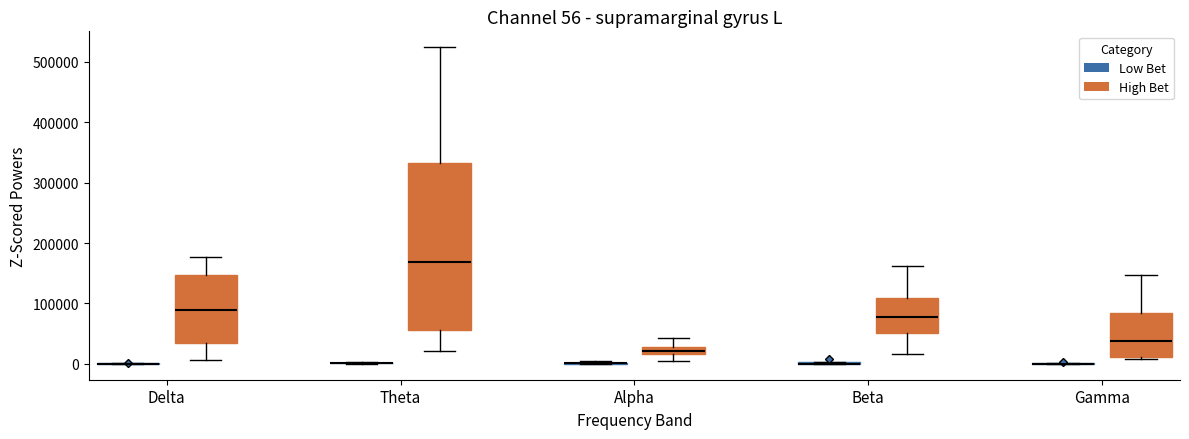

Which box is the tallest, from its lower edge to its upper edge?

Theta (High Bet)